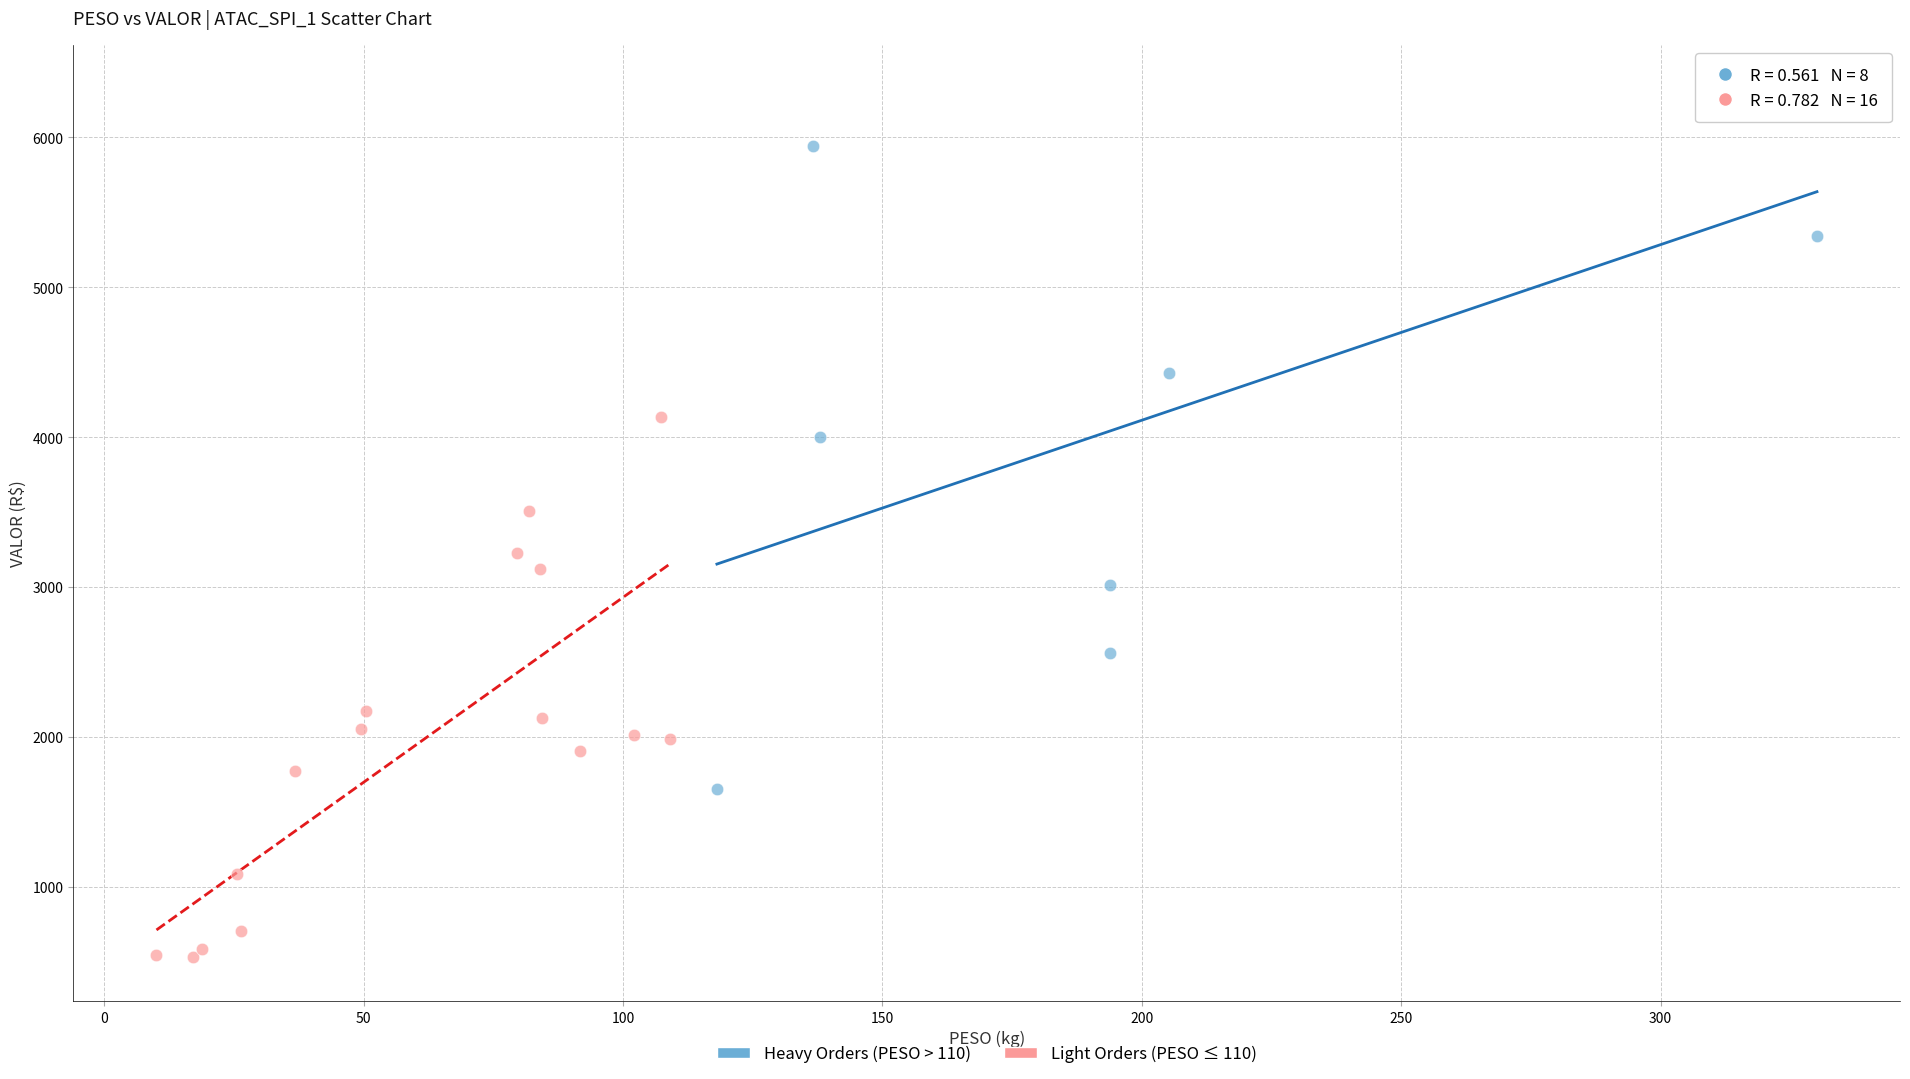

Which series has the widest spread of Y values?

Heavy Orders (PESO > 110)